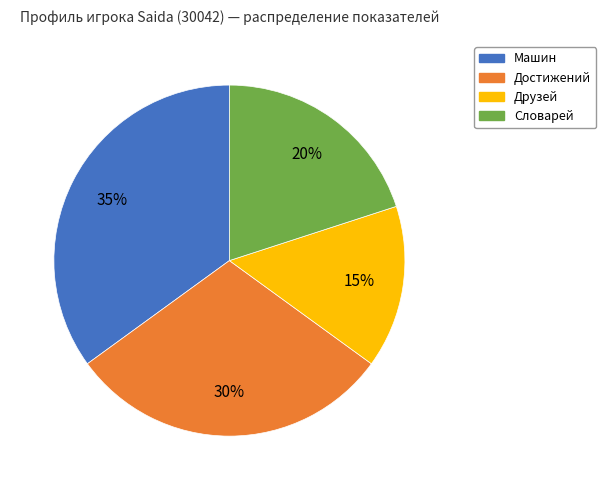

Which category has the smallest portion of the pie?

Друзей